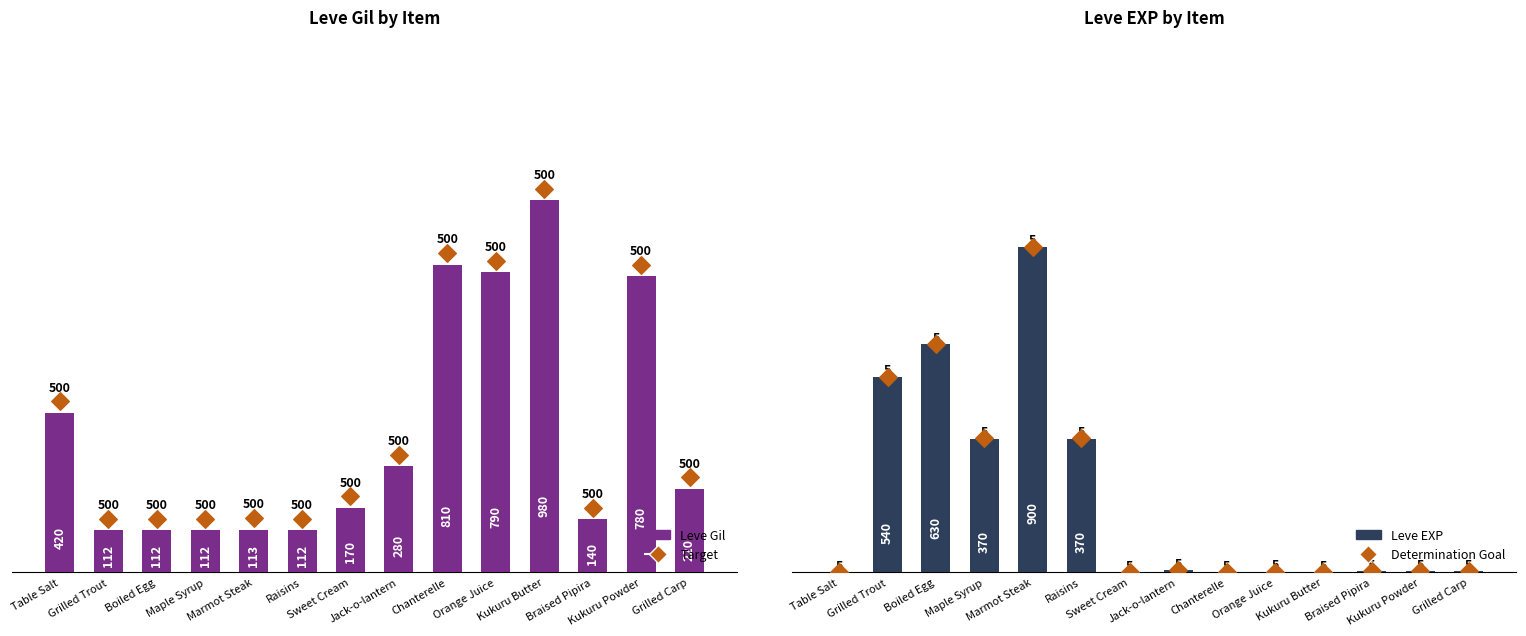

At how many categories does at least one series exceed 743?

5